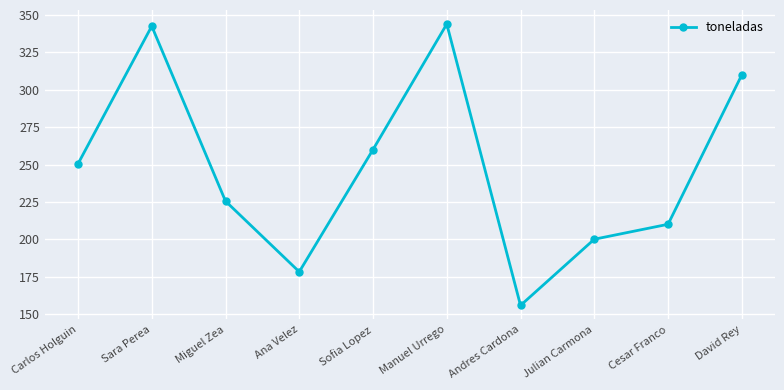

Where is the data nearest to the value 249?

Carlos Holguin